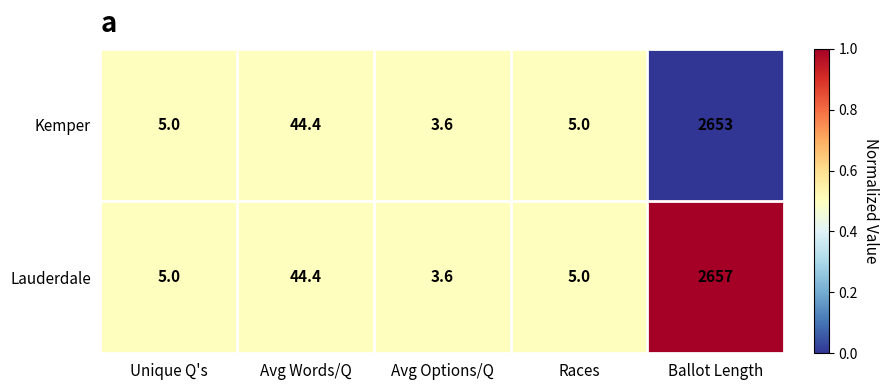

Rank the series by their maximum value, from highest to lowest.

Lauderdale, Kemper